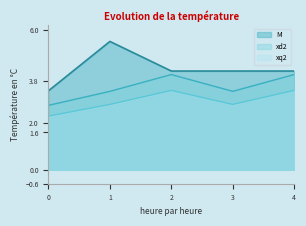

Reading right to left, list all the values displayed in this chart.

M: 4=4.2	3=4.2	2=4.2	1=5.5	0=3.4
xd2: 4=4.1	3=3.4	2=4.1	1=3.4	0=2.8
xq2: 4=3.4	3=2.8	2=3.4	1=2.8	0=2.3